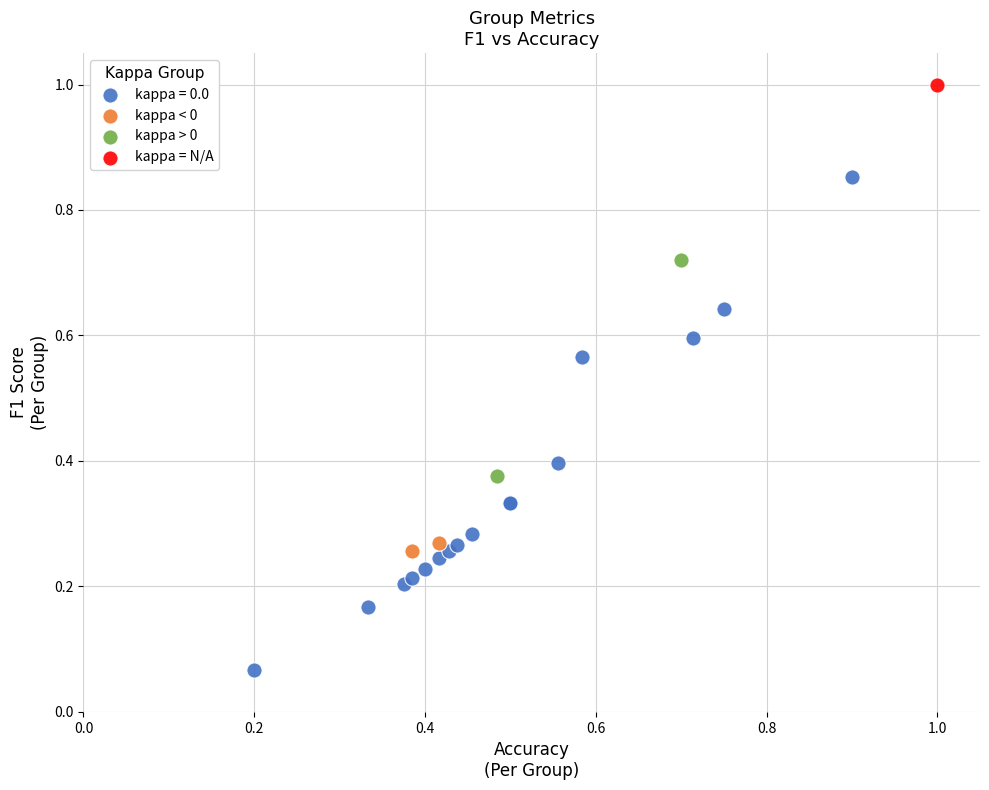

What are all the series names shown in the legend?

kappa = 0.0, kappa < 0, kappa > 0, kappa = N/A